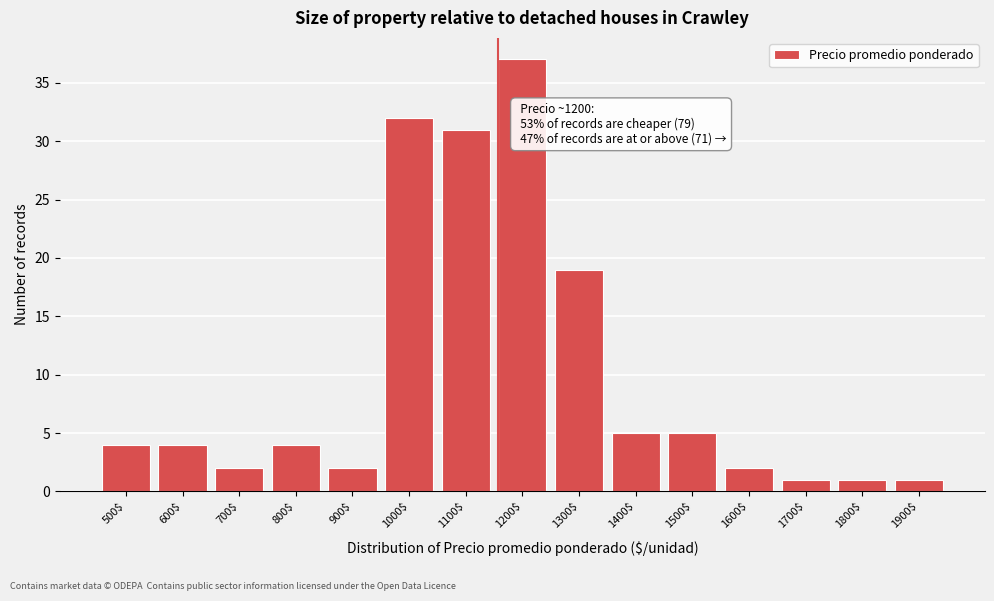

Reading left to right, list all the values displayed in this chart.

4	4	2	4	2	32	31	37	19	5	5	2	1	1	1